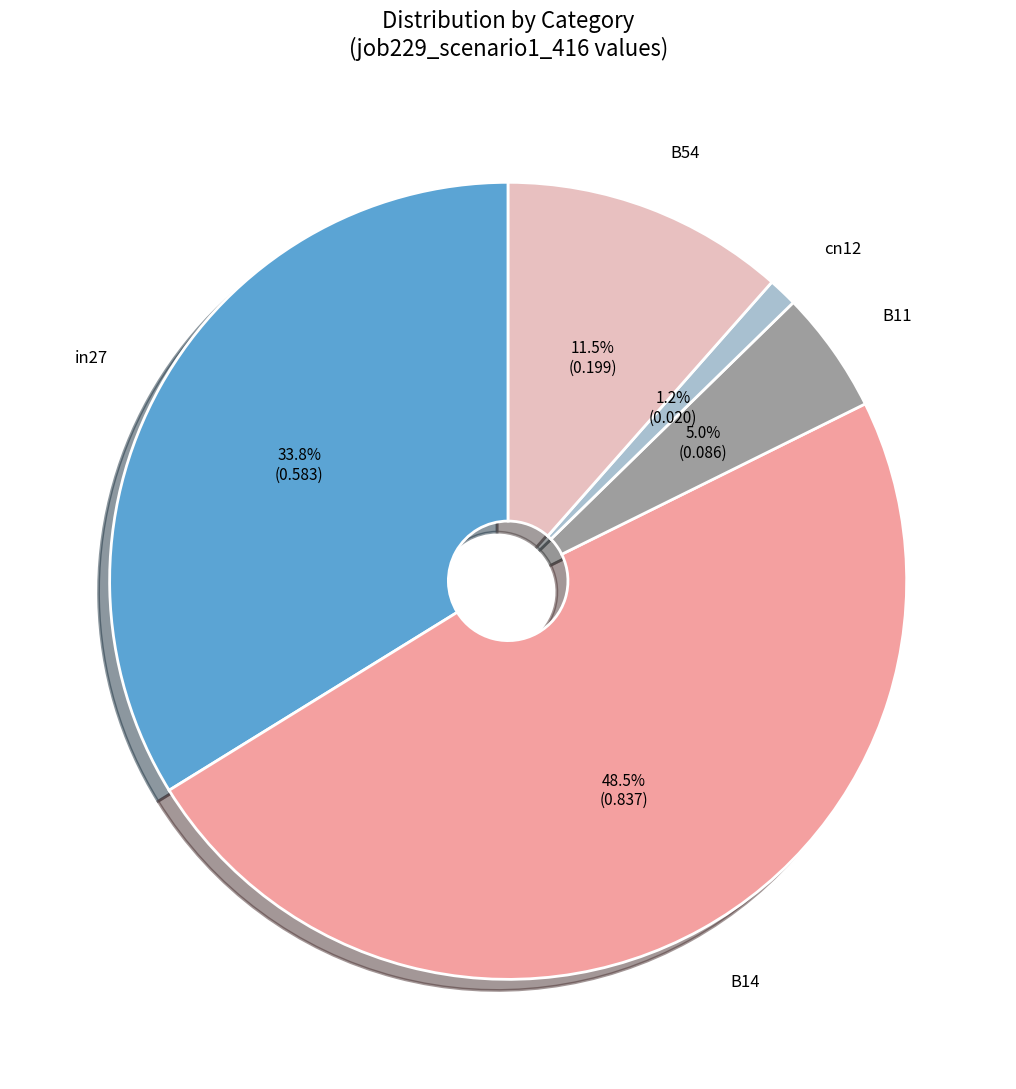

True or false: B11 accounts for 5% of the total.

True